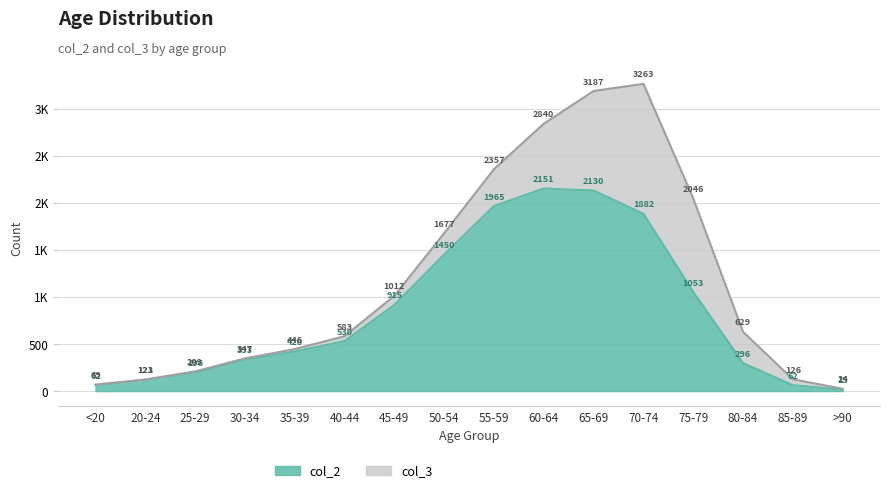

Count the number of categories in the chart.

16